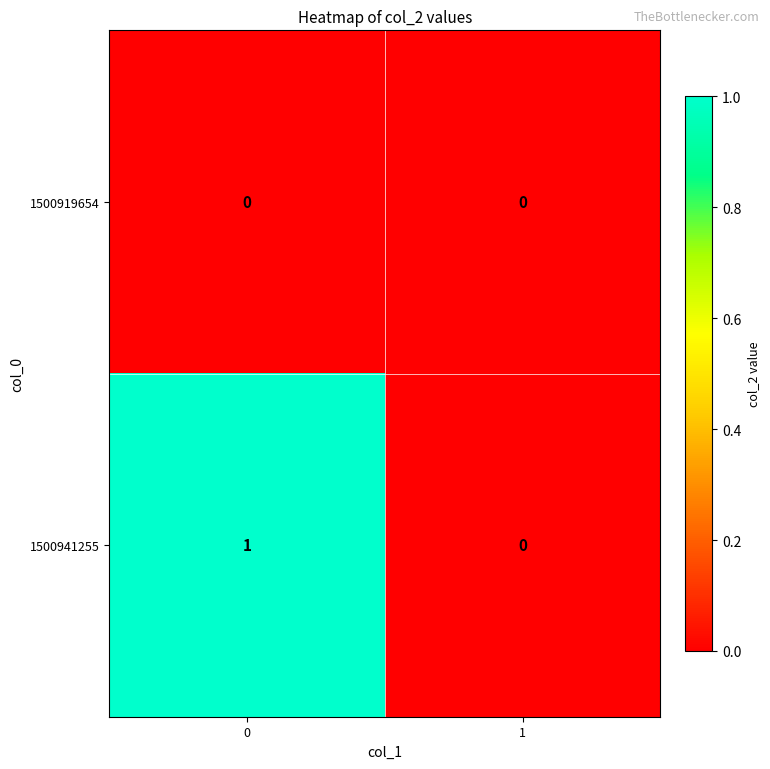

List the series in order of their overall mean, lowest first.

1500919654, 1500941255